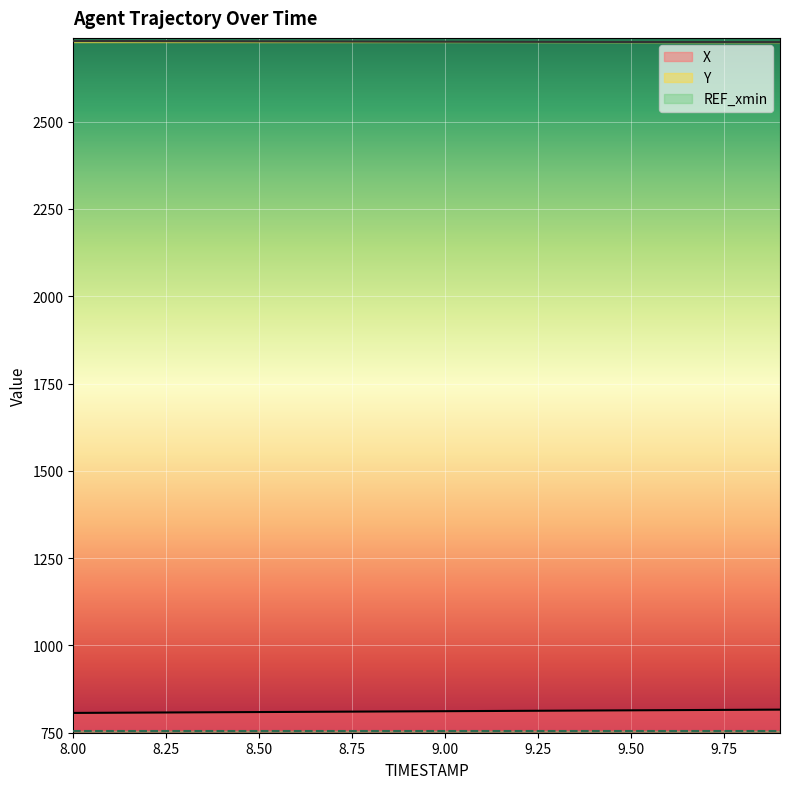

What value does the X series have at 8.8?

810.7